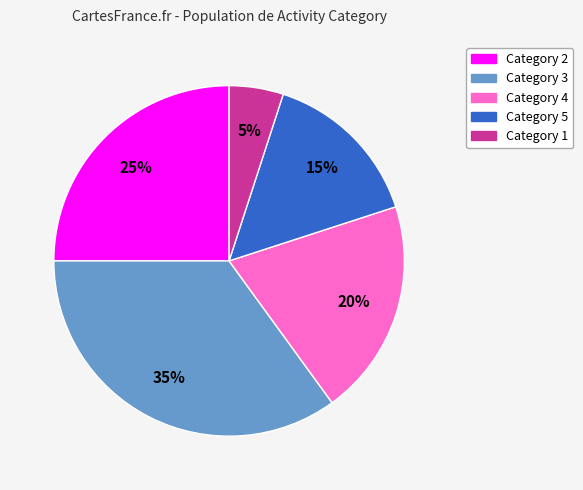

Does any single category account for the majority?

No